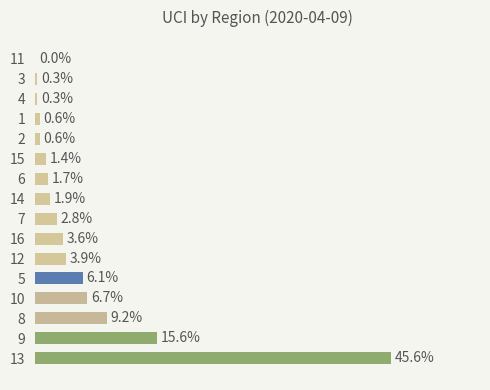

Are the bars horizontal?

Yes